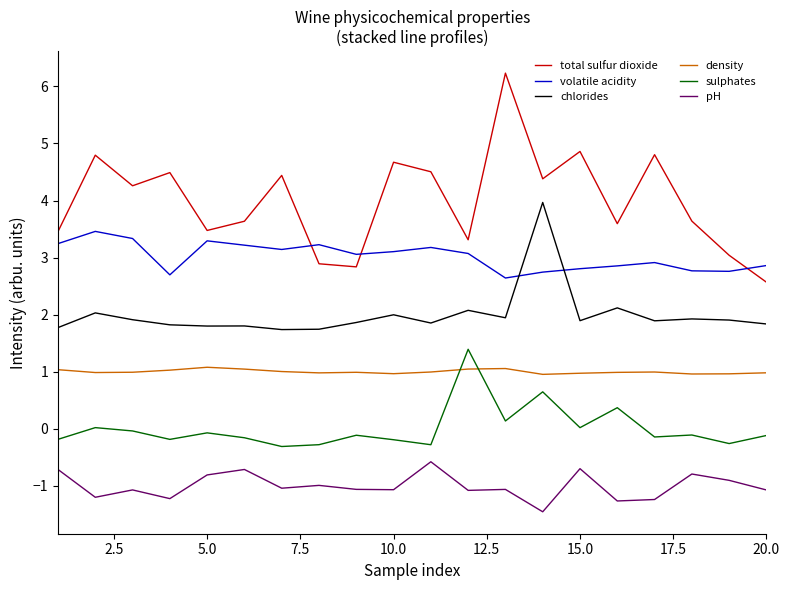

Rank the series by their maximum value, from lowest to highest.

pH, density, sulphates, volatile acidity, chlorides, total sulfur dioxide